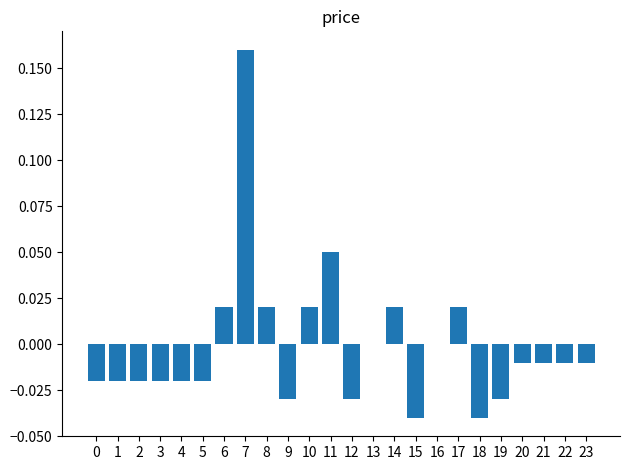

Are the bars horizontal?

No